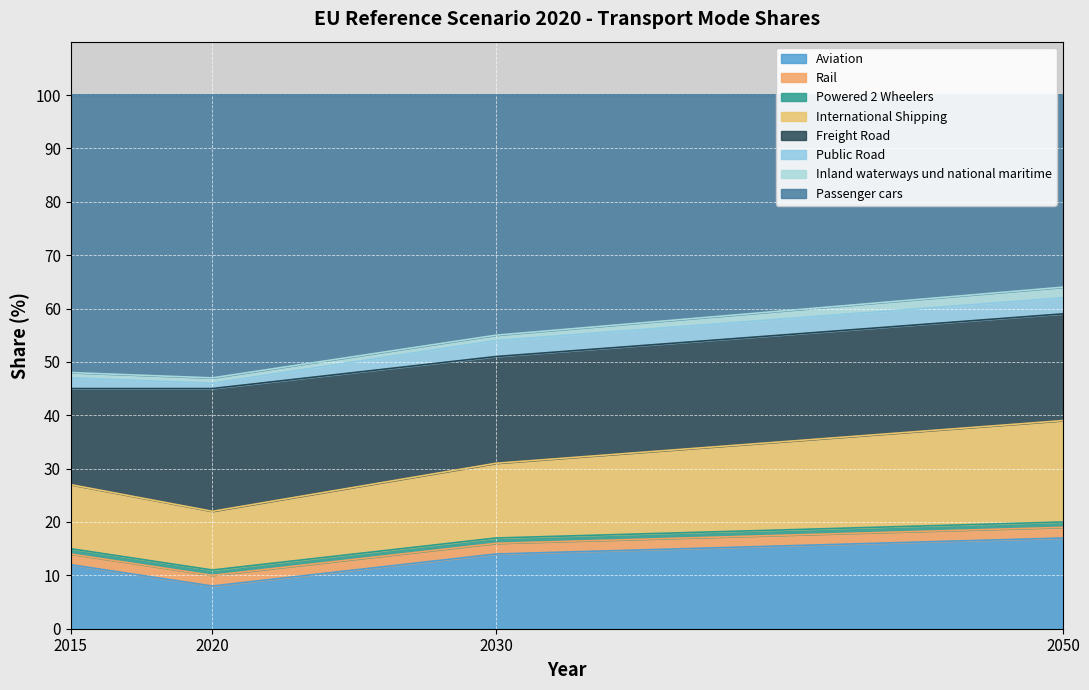

What is the minimum value shown in the chart?

1